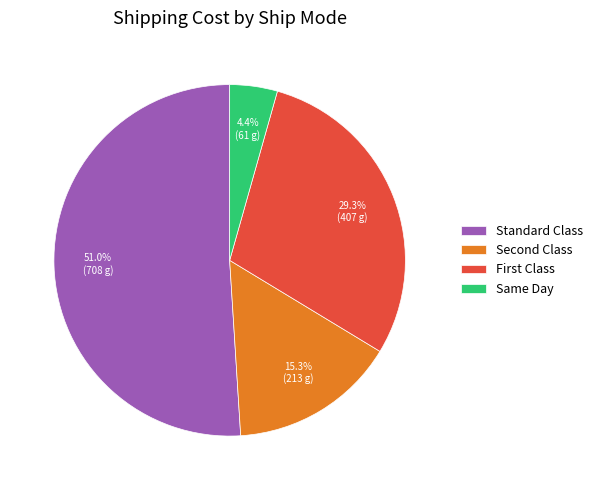

What is the total percentage of Same Day and Standard Class?

55.4%